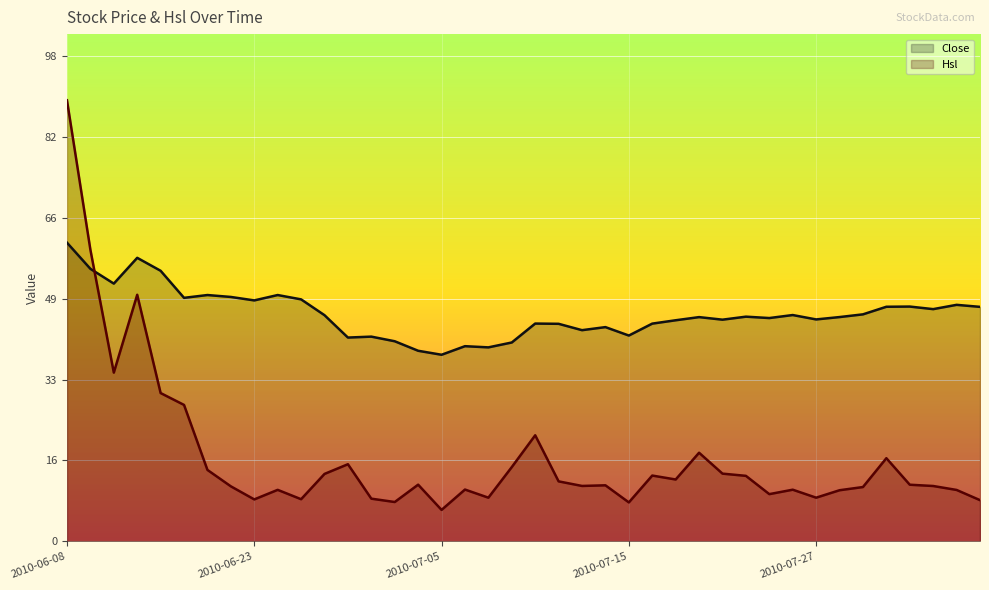

What is the difference between the second highest and minimum values in the Close series?

19.7